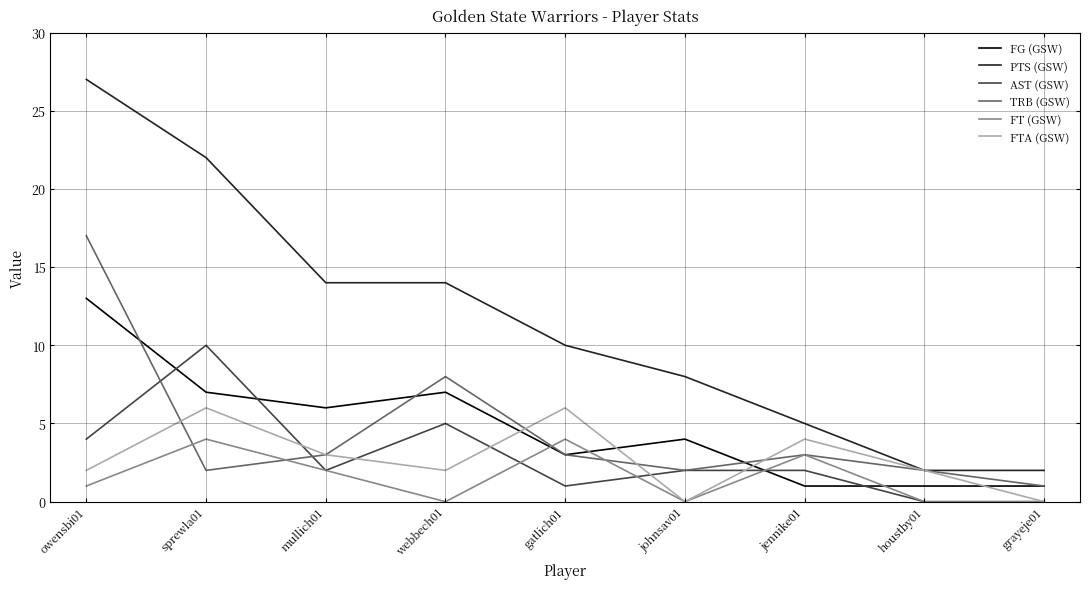

What is the maximum value for PTS (GSW)?

27